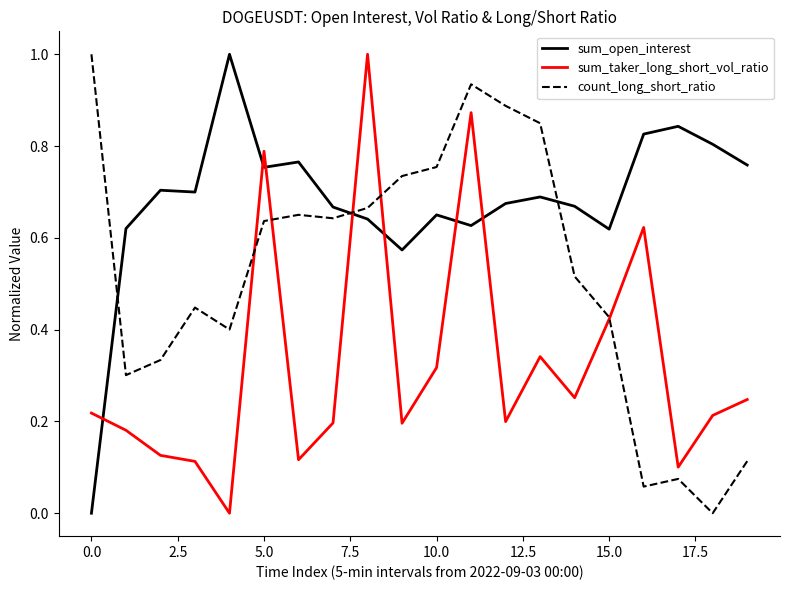

Which series has the largest total across all categories?

sum_open_interest